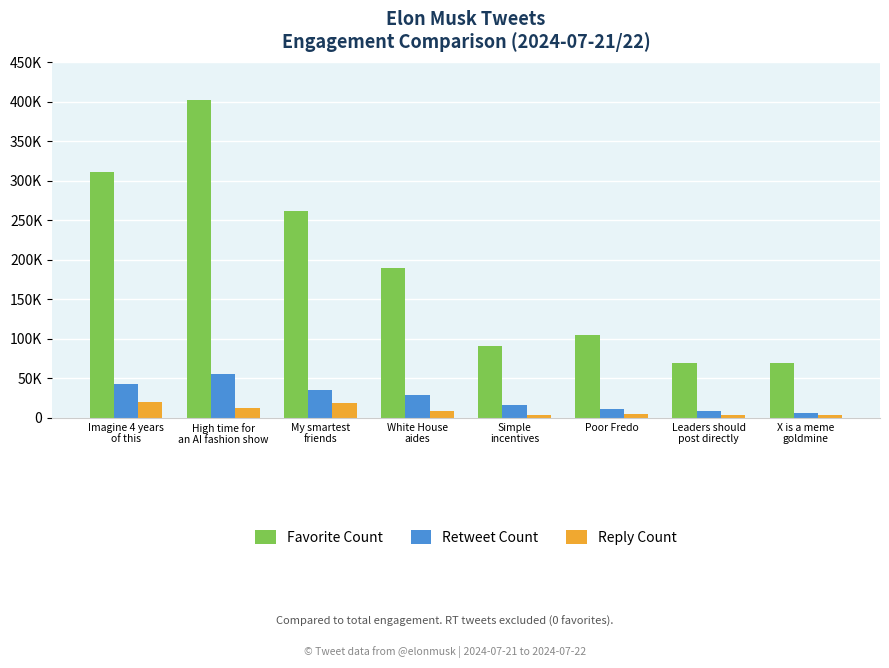

What position from the right is High time for
an AI fashion show?

7